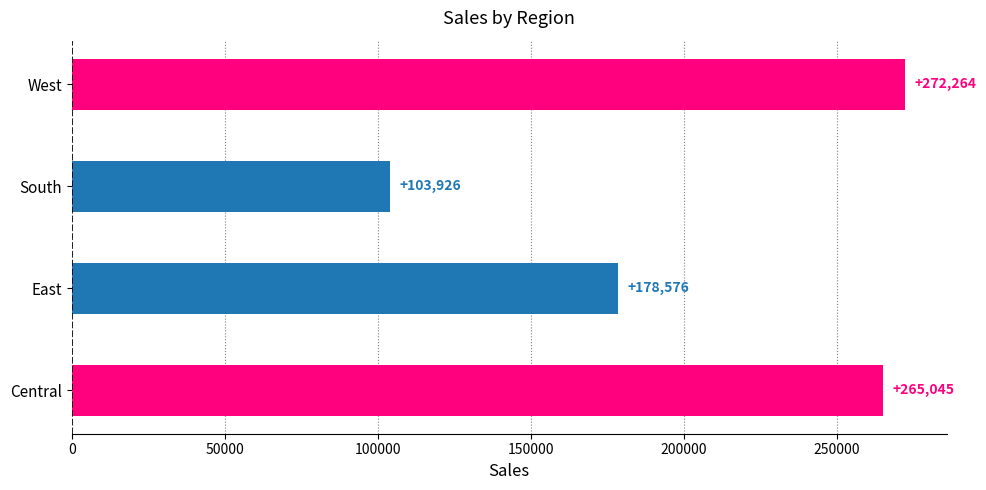

What is the smallest value displayed?

103926